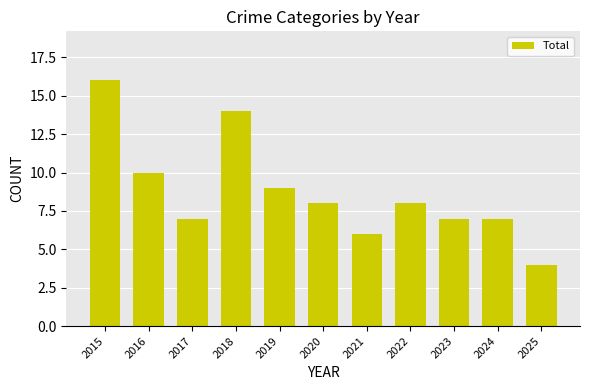

What is the smallest value displayed?

4